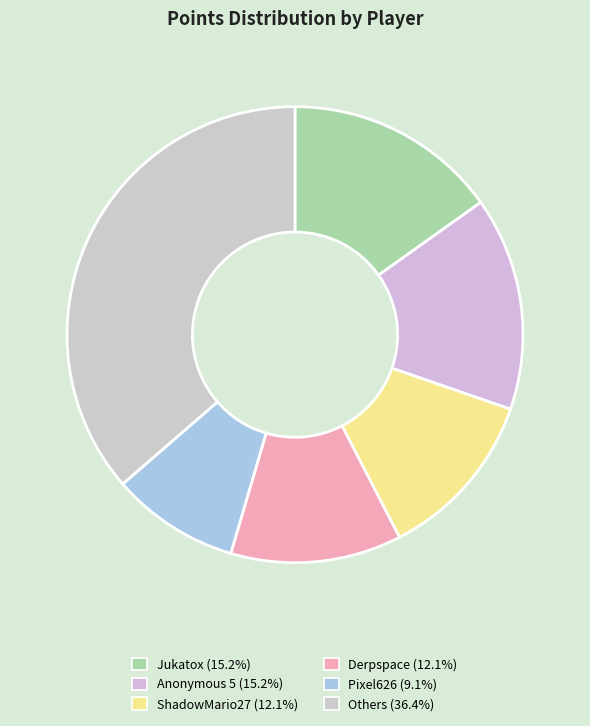

Is there a majority slice in this chart?

No